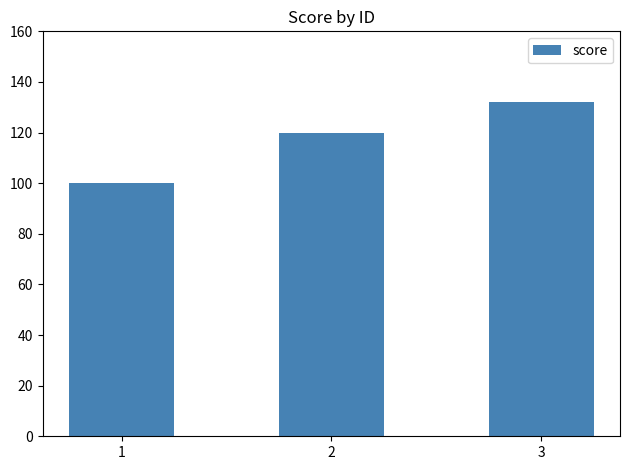

What is the greatest value displayed?

132